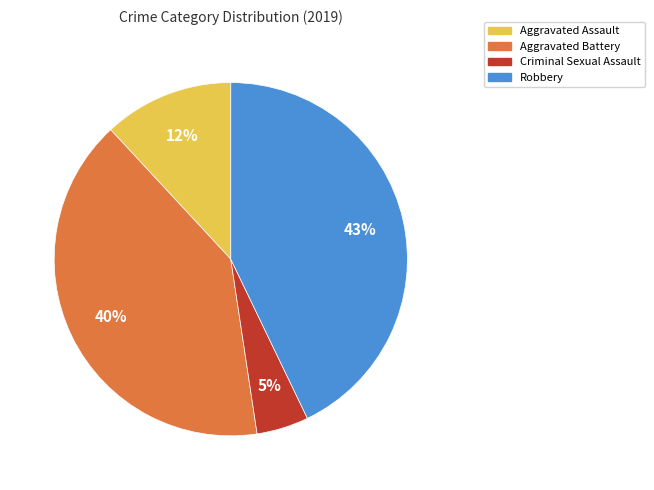

Which has a higher value, Aggravated Assault or Criminal Sexual Assault?

Aggravated Assault